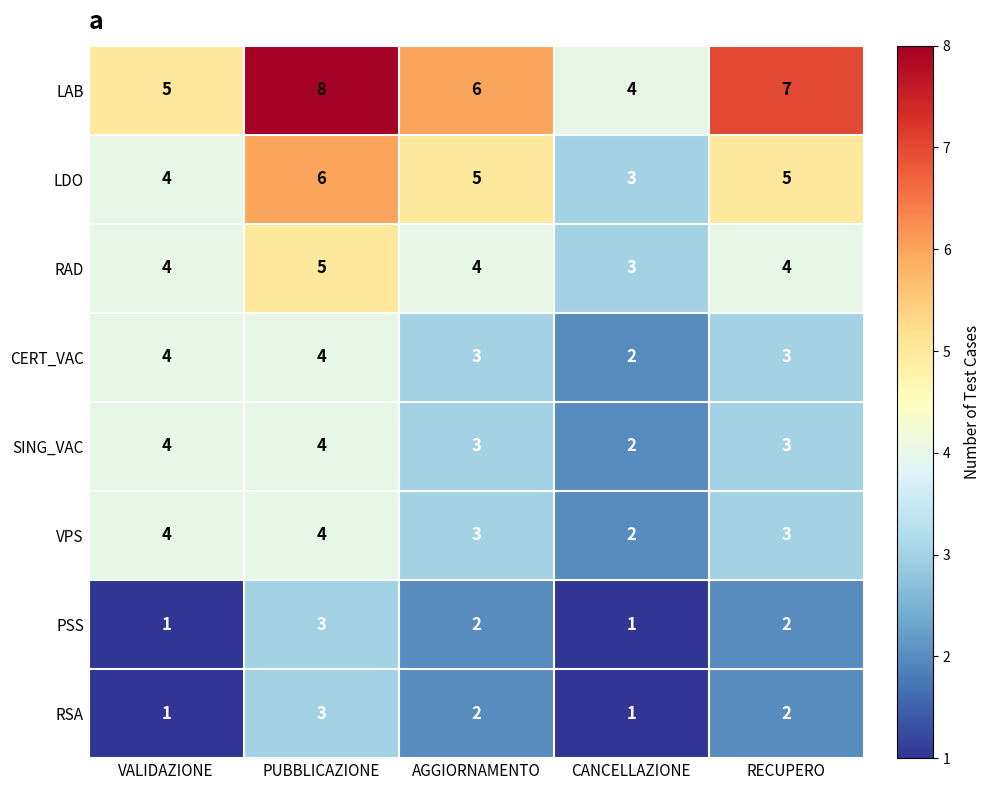

Is the value of LAB at PUBBLICAZIONE greater than the value of CERT_VAC at RECUPERO?

Yes